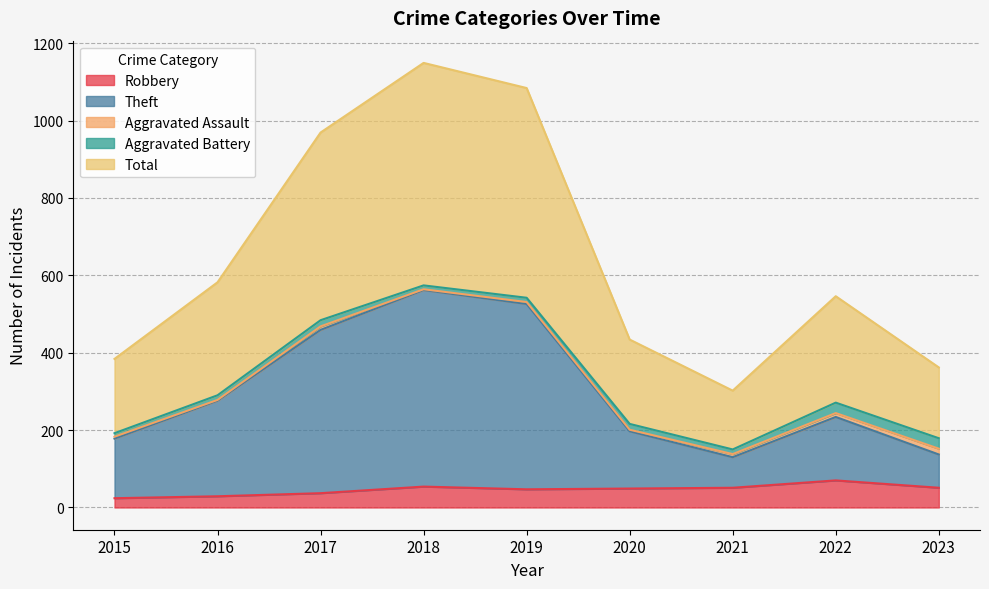

Which series has the widest spread of values?

Total